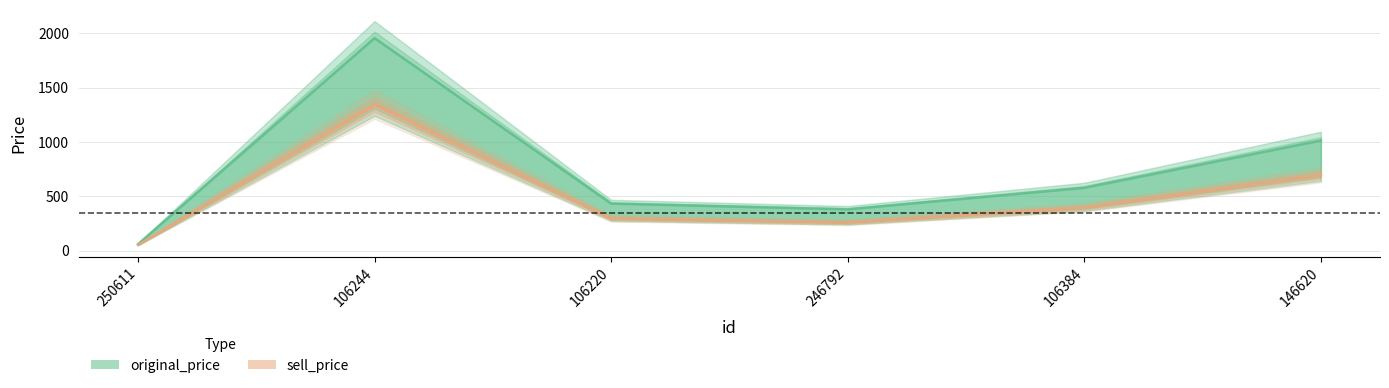

Rank the series by their maximum value, from highest to lowest.

original_price, sell_price